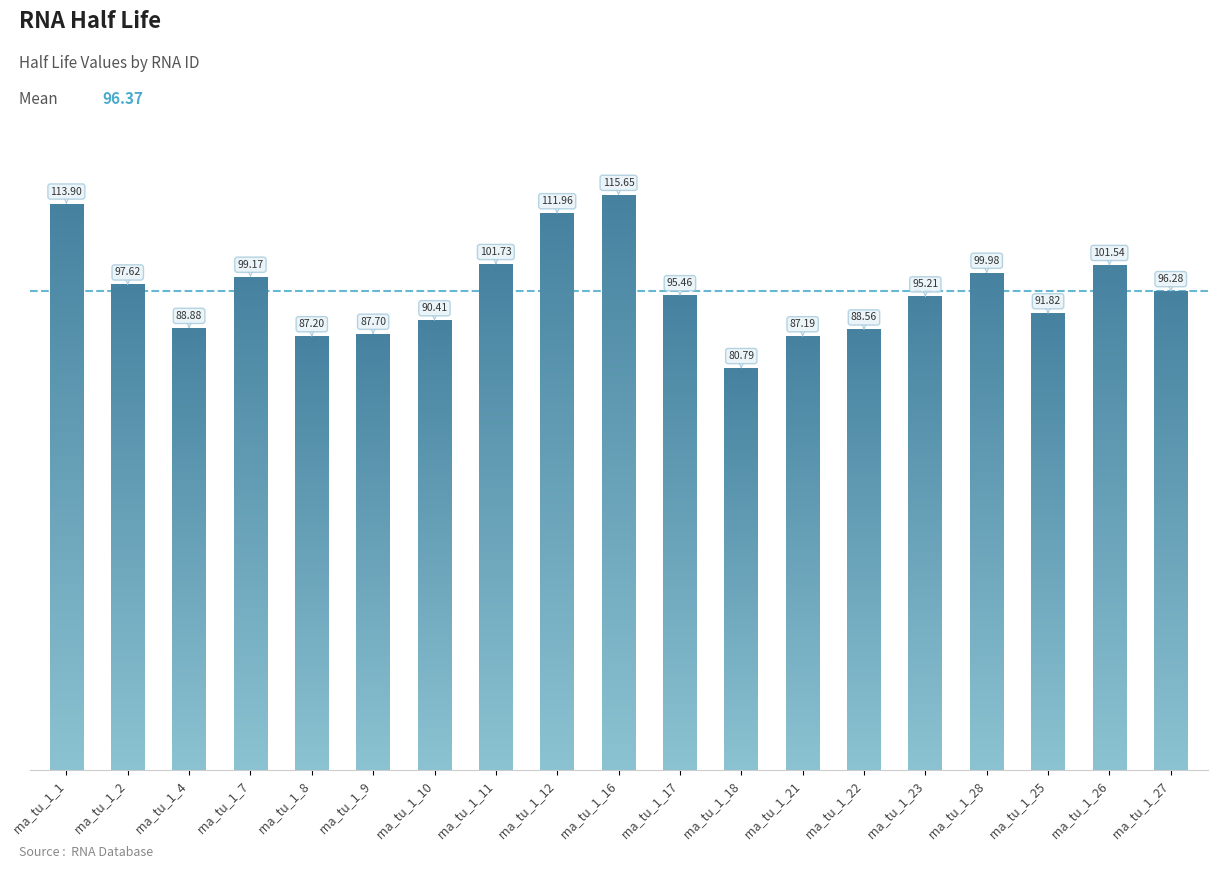

Are the bars grouped side by side (vs. stacked)?

No